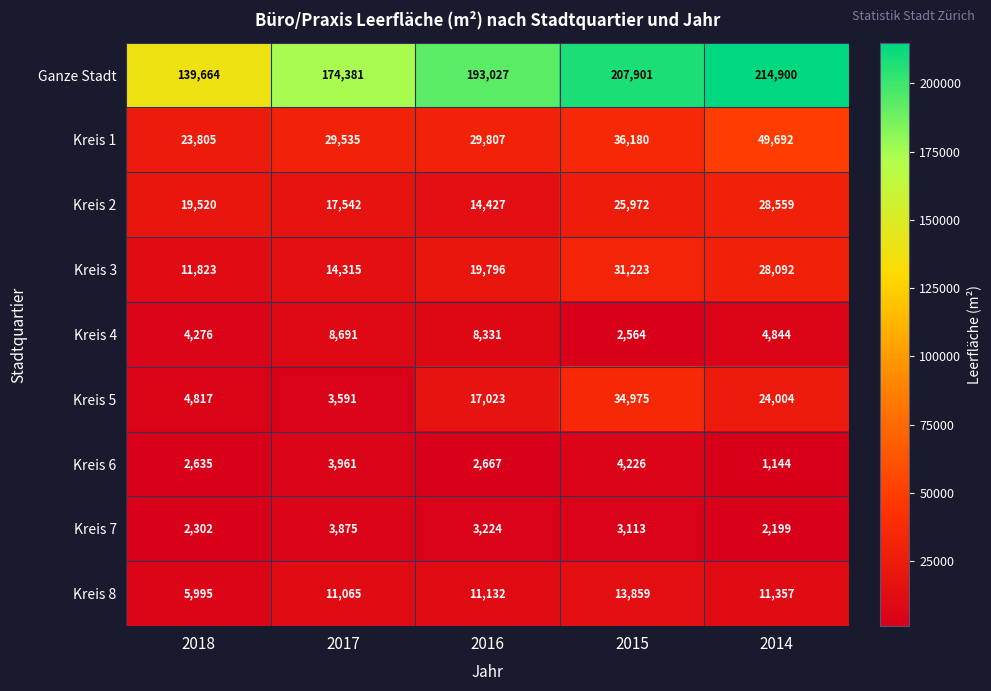

How many Kreis 2 values are between 17542 and 25972?

3